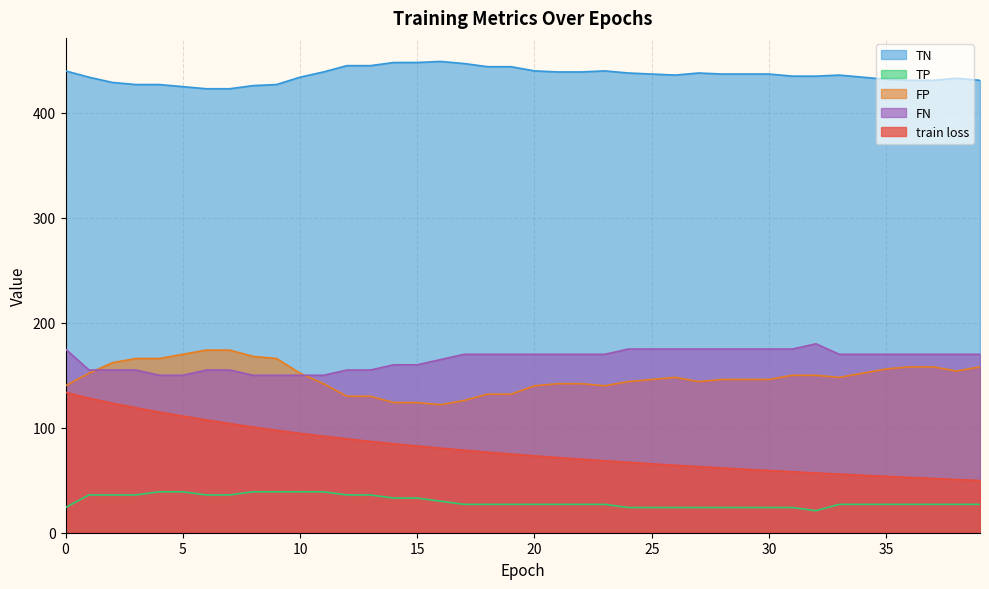

Reading left to right, transcribe all the data shown in this chart.

train loss: 0=133.7	1=128.2	2=123.4	3=119.0	4=115.0	5=111.1	6=107.5	7=104.0	8=100.7	9=97.6	10=94.7	11=92.0	12=89.4	13=87.0	14=84.8	15=82.6	16=80.6	17=78.6	18=76.7	19=75.0	20=73.3	21=71.6	22=70.1	23=68.5	24=67.1	25=65.7	26=64.3	27=63.0	28=61.7	29=60.5	30=59.3	31=58.1	32=56.9	33=55.8	34=54.8	35=53.7	36=52.7	37=51.7	38=50.7	39=49.7
TP: 0=24.0	1=36.0	2=36.0	3=36.0	4=39.0	5=39.0	6=36.0	7=36.0	8=39.0	9=39.0	10=39.0	11=39.0	12=36.0	13=36.0	14=33.0	15=33.0	16=30.0	17=27.0	18=27.0	19=27.0	20=27.0	21=27.0	22=27.0	23=27.0	24=24.0	25=24.0	26=24.0	27=24.0	28=24.0	29=24.0	30=24.0	31=24.0	32=21.0	33=27.0	34=27.0	35=27.0	36=27.0	37=27.0	38=27.0	39=27.0
TN: 0=440.0	1=434.0	2=429.0	3=427.0	4=427.0	5=425.0	6=423.0	7=423.0	8=426.0	9=427.0	10=434.0	11=439.0	12=445.0	13=445.0	14=448.0	15=448.0	16=449.0	17=447.0	18=444.0	19=444.0	20=440.0	21=439.0	22=439.0	23=440.0	24=438.0	25=437.0	26=436.0	27=438.0	28=437.0	29=437.0	30=437.0	31=435.0	32=435.0	33=436.0	34=434.0	35=432.0	36=431.0	37=431.0	38=433.0	39=431.0
FP: 0=140.0	1=152.0	2=162.0	3=166.0	4=166.0	5=170.0	6=174.0	7=174.0	8=168.0	9=166.0	10=152.0	11=142.0	12=130.0	13=130.0	14=124.0	15=124.0	16=122.0	17=126.0	18=132.0	19=132.0	20=140.0	21=142.0	22=142.0	23=140.0	24=144.0	25=146.0	26=148.0	27=144.0	28=146.0	29=146.0	30=146.0	31=150.0	32=150.0	33=148.0	34=152.0	35=156.0	36=158.0	37=158.0	38=154.0	39=158.0
FN: 0=175.0	1=155.0	2=155.0	3=155.0	4=150.0	5=150.0	6=155.0	7=155.0	8=150.0	9=150.0	10=150.0	11=150.0	12=155.0	13=155.0	14=160.0	15=160.0	16=165.0	17=170.0	18=170.0	19=170.0	20=170.0	21=170.0	22=170.0	23=170.0	24=175.0	25=175.0	26=175.0	27=175.0	28=175.0	29=175.0	30=175.0	31=175.0	32=180.0	33=170.0	34=170.0	35=170.0	36=170.0	37=170.0	38=170.0	39=170.0